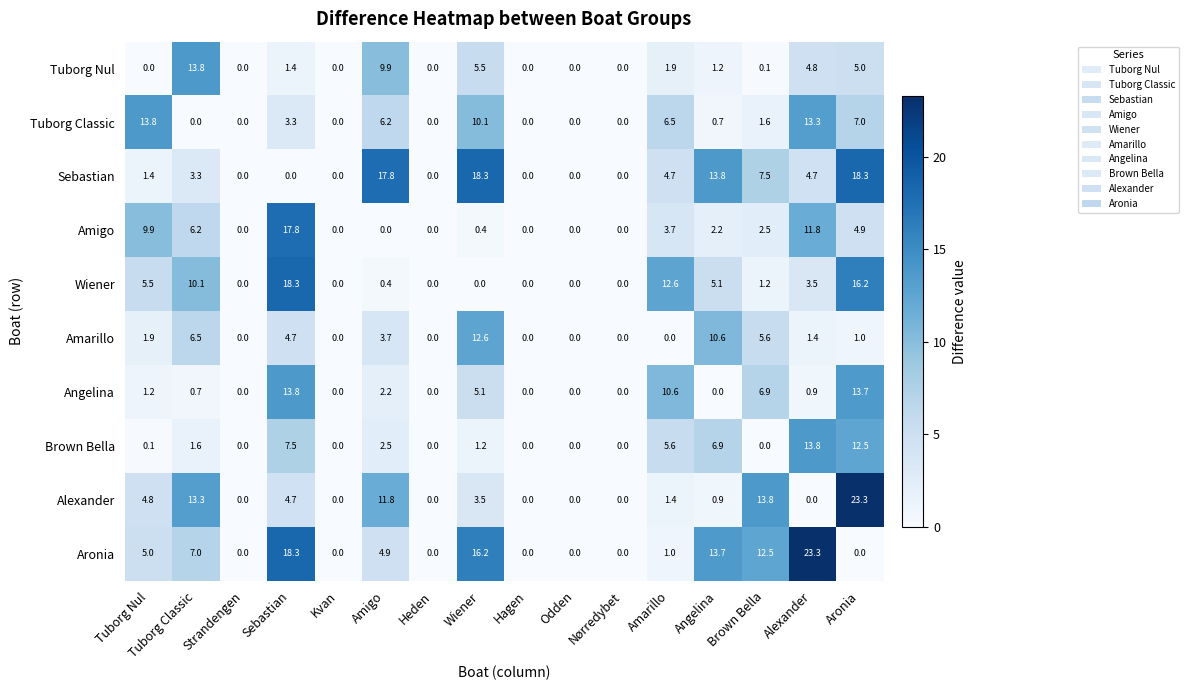

What is the average value of the Alexander series?

4.8